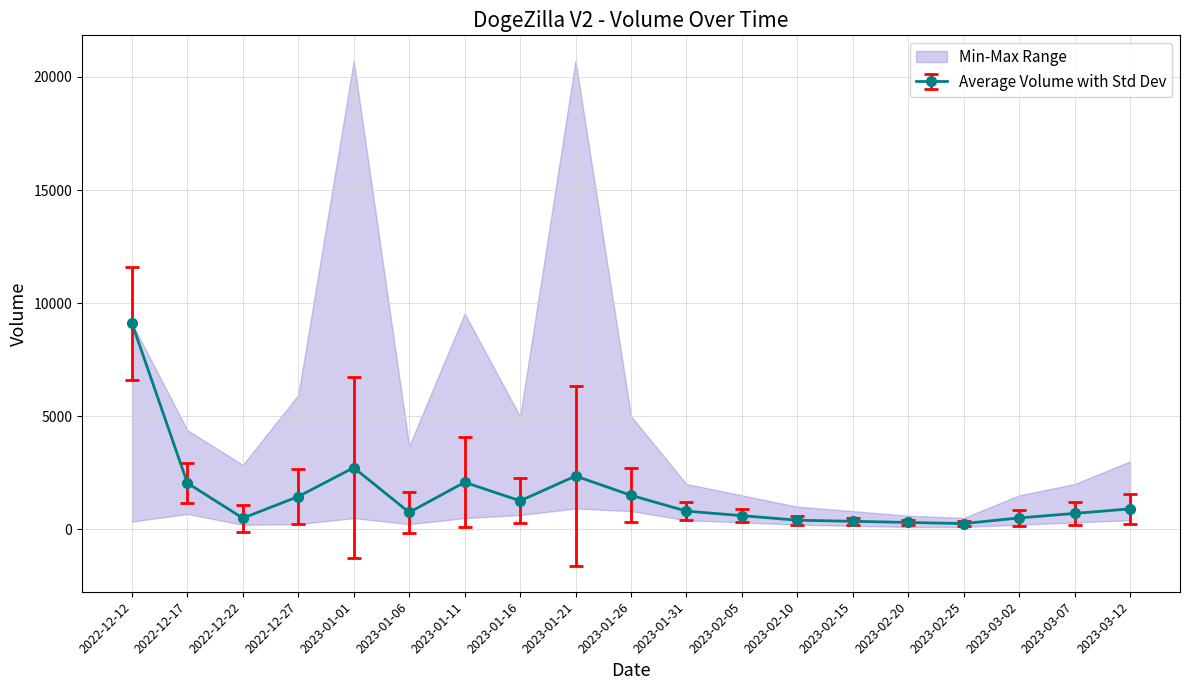

Is this an area chart (filled region under the line)?

No